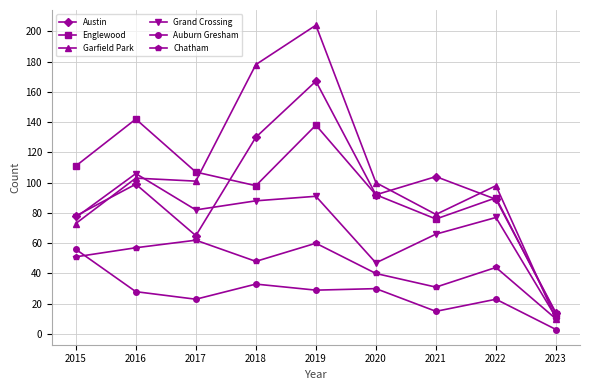

In Auburn Gresham, how many points are higher than both neighbors (excluding endpoints)?

3